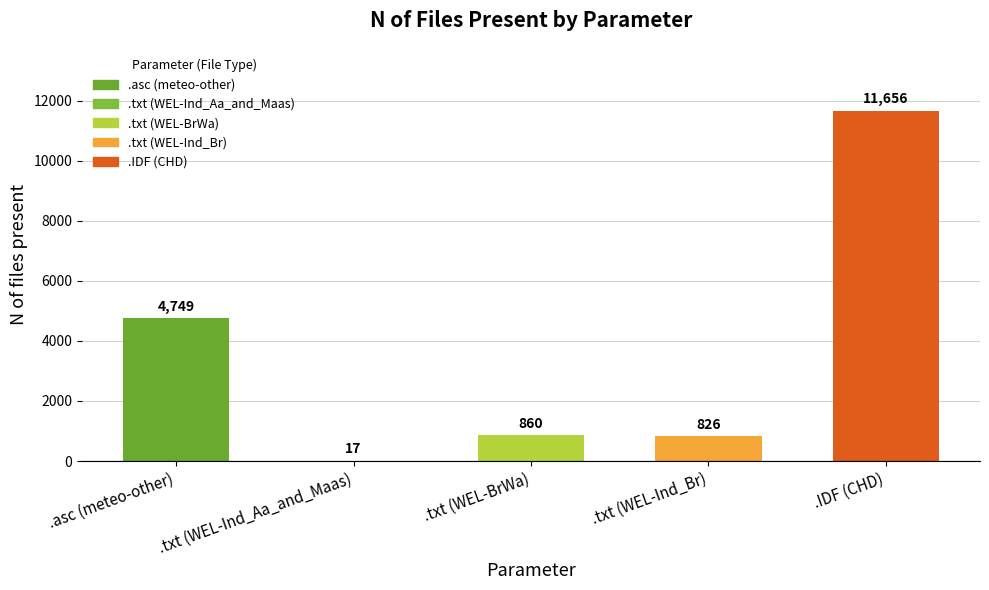

Reading left to right, what are all the values shown in this chart?

.asc (meteo-other)=4749	.txt (WEL-Ind_Aa_and_Maas)=17	.txt (WEL-BrWa)=860	.txt (WEL-Ind_Br)=826	.IDF (CHD)=11656